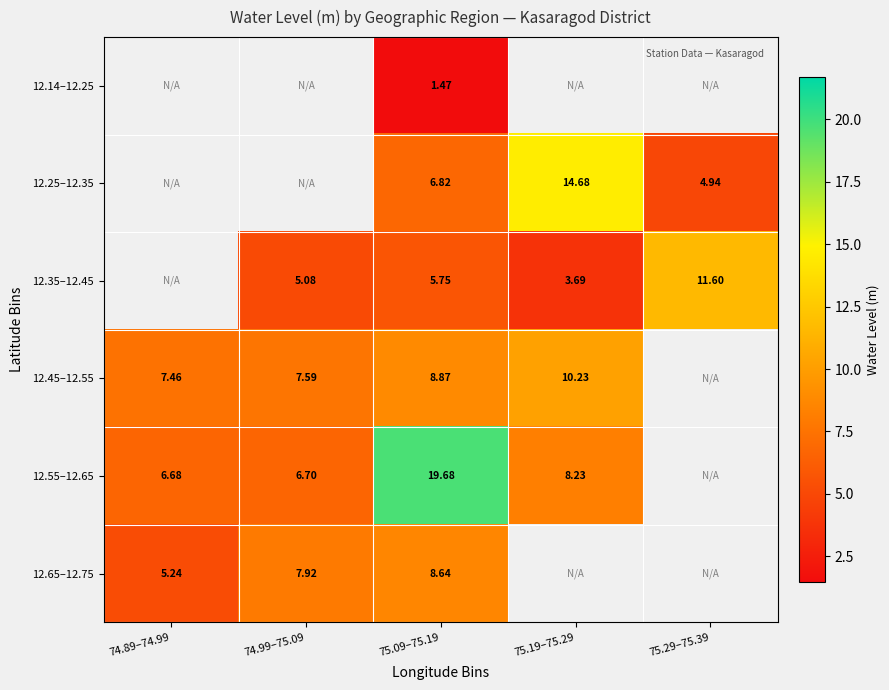

Which series has the largest range (max minus min)?

12.55–12.65